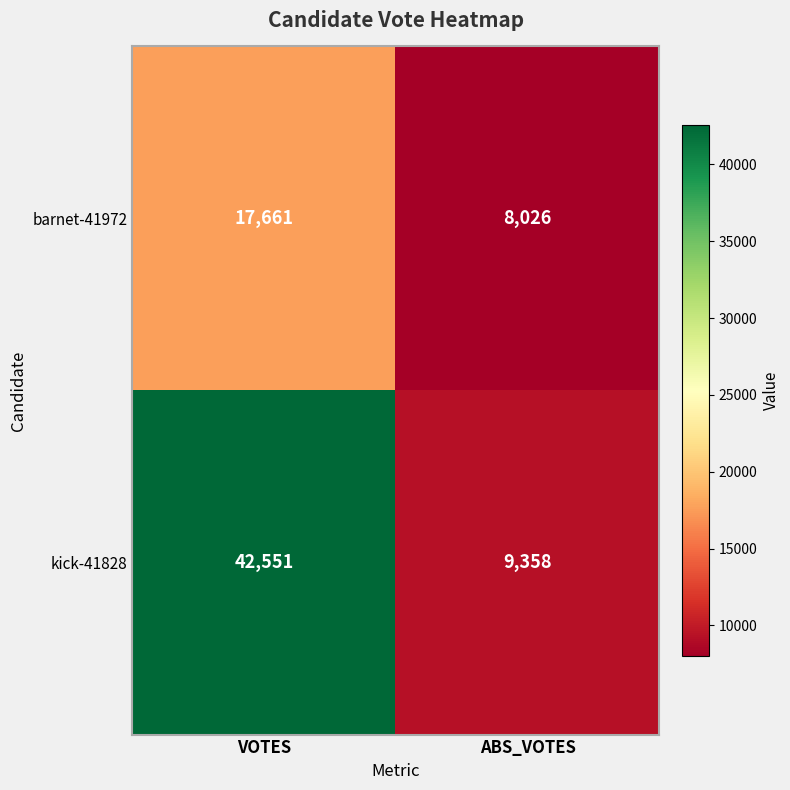

What is the maximum value shown in the chart?

42551